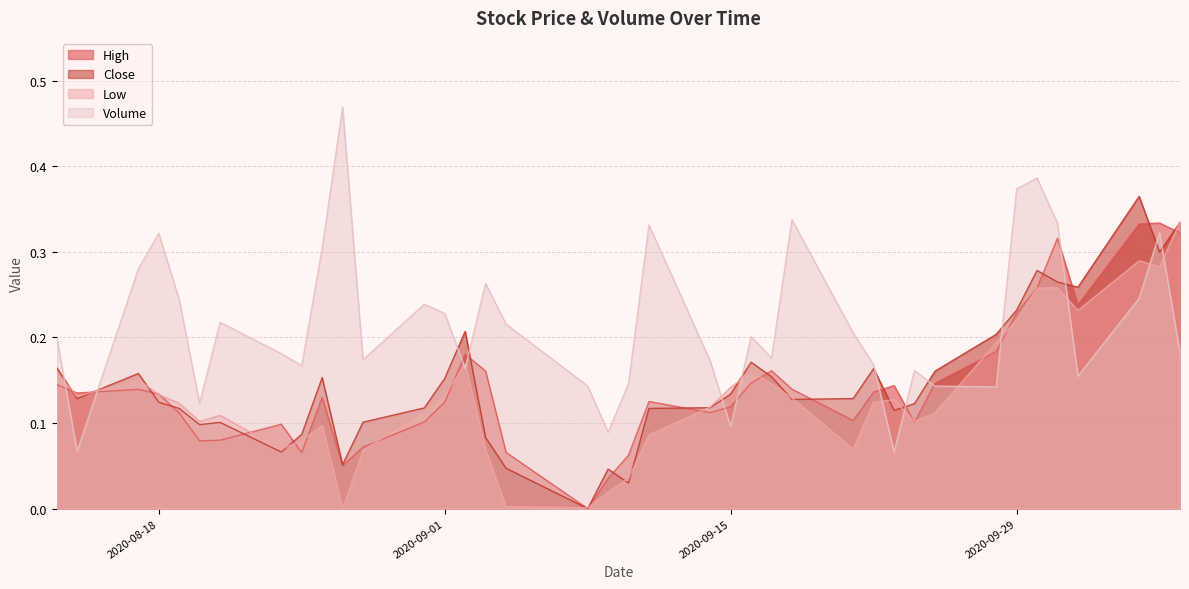

How many intersections are there between High and Close?

17